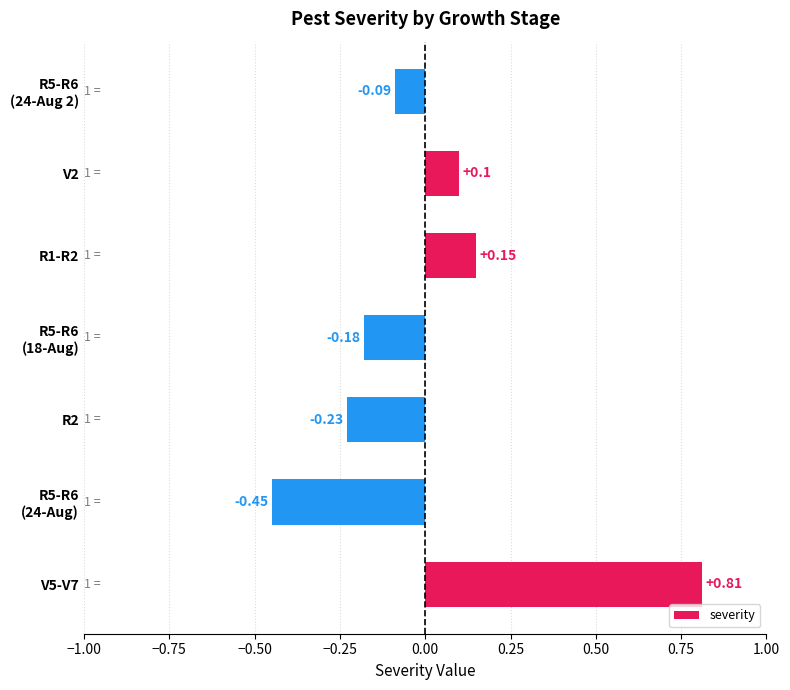

What is the difference between the maximum and minimum values?

1.3